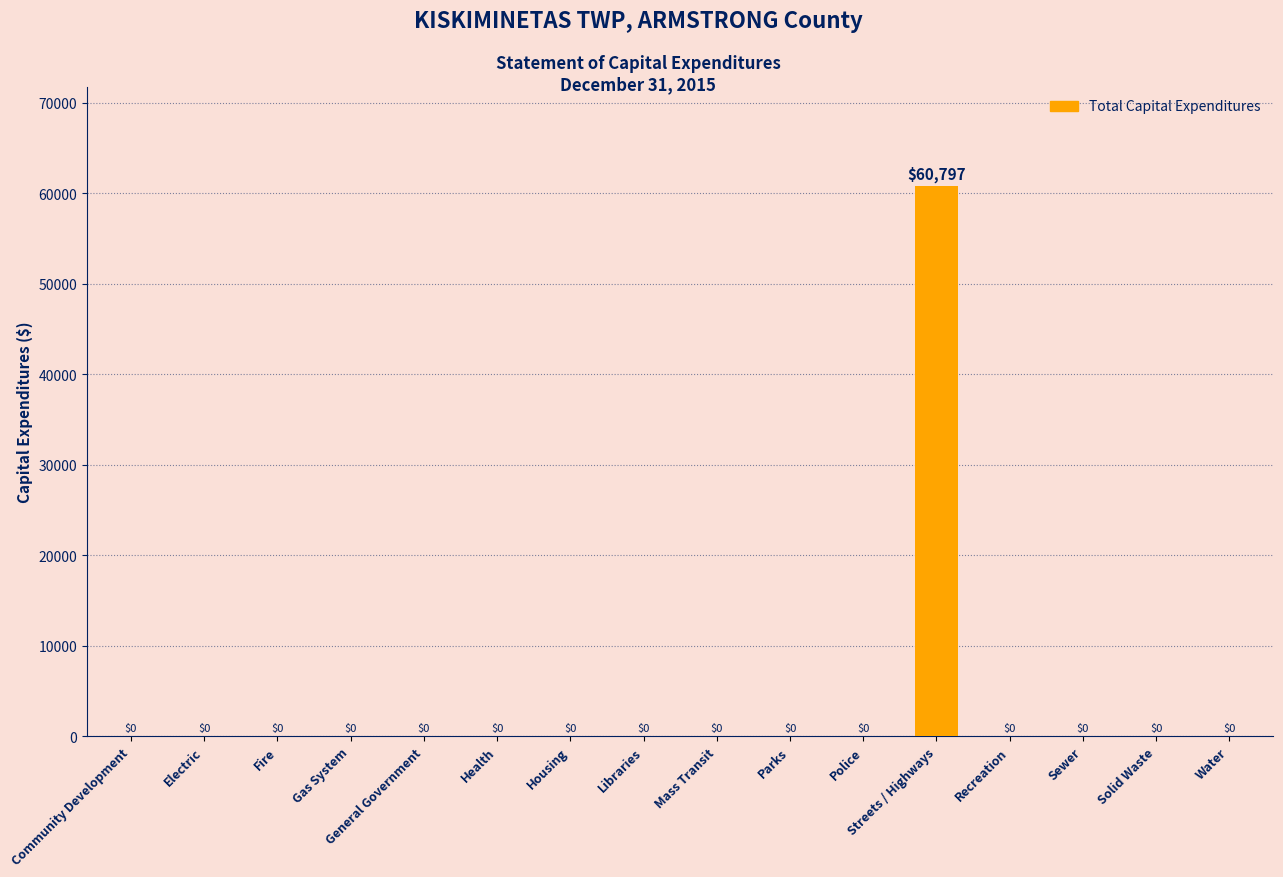

True or false: the data shows 0 at Water.

True